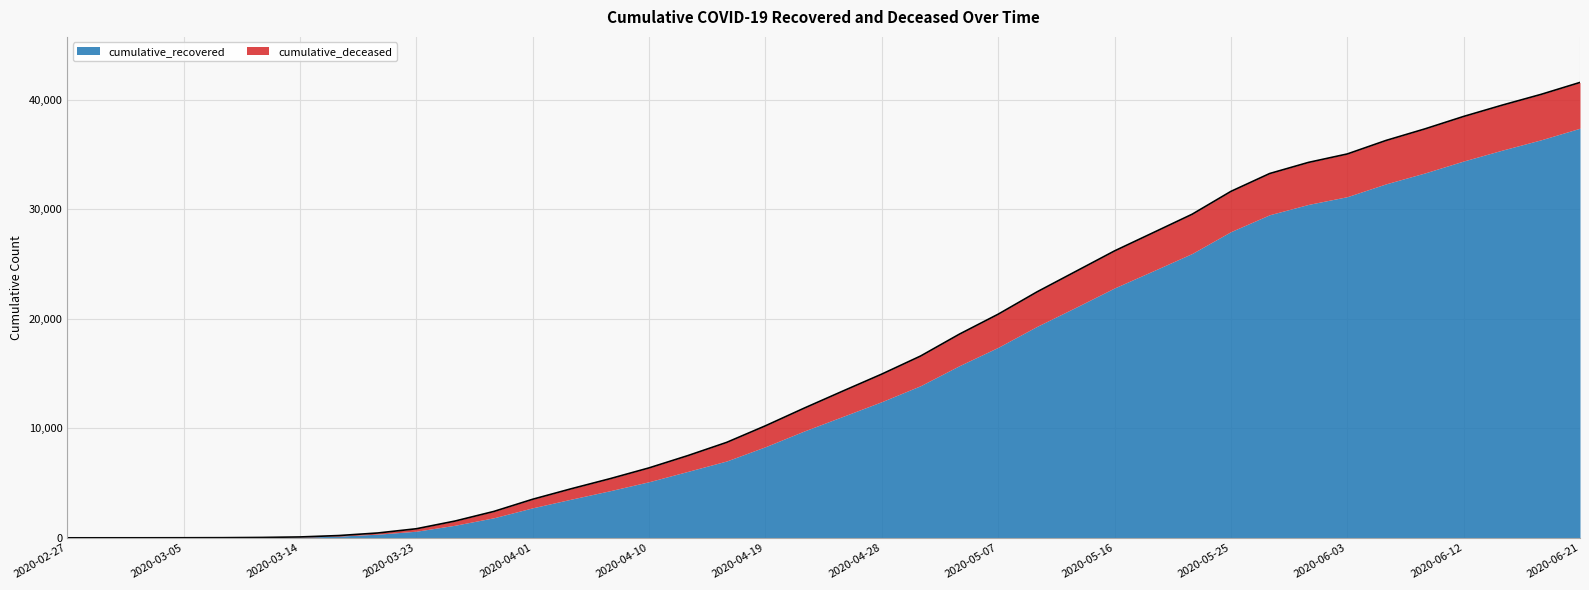

What is the greatest value displayed?

41595